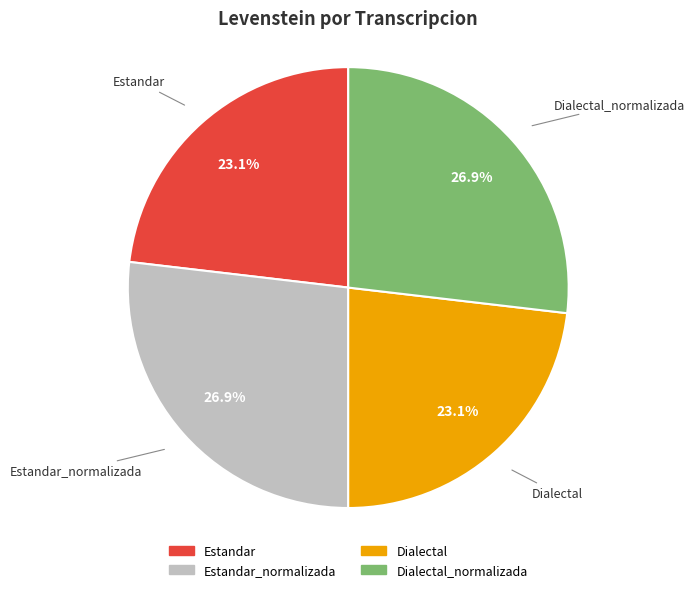

Is there a majority slice in this chart?

No